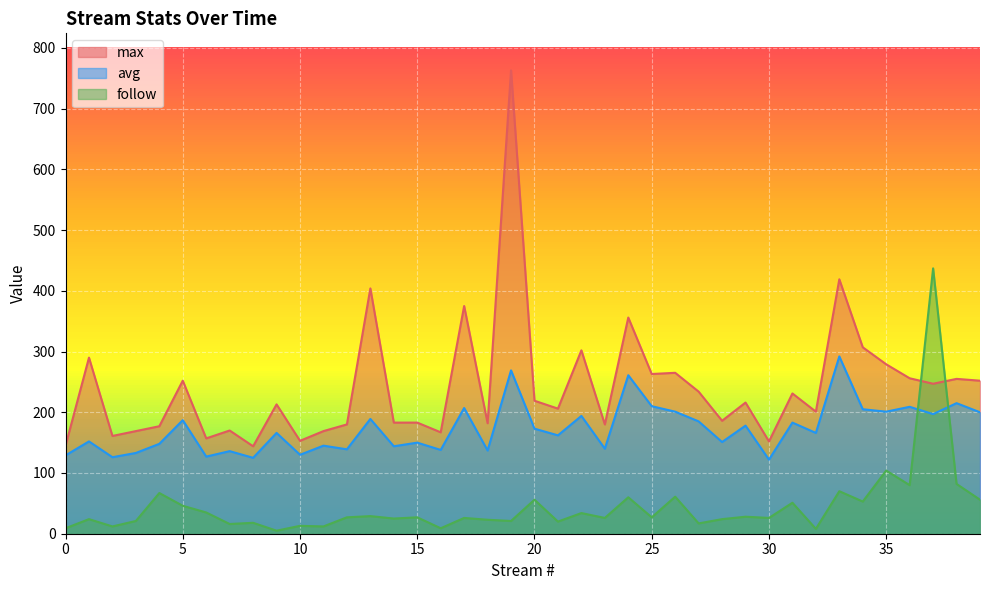

What is the greatest value displayed?

763